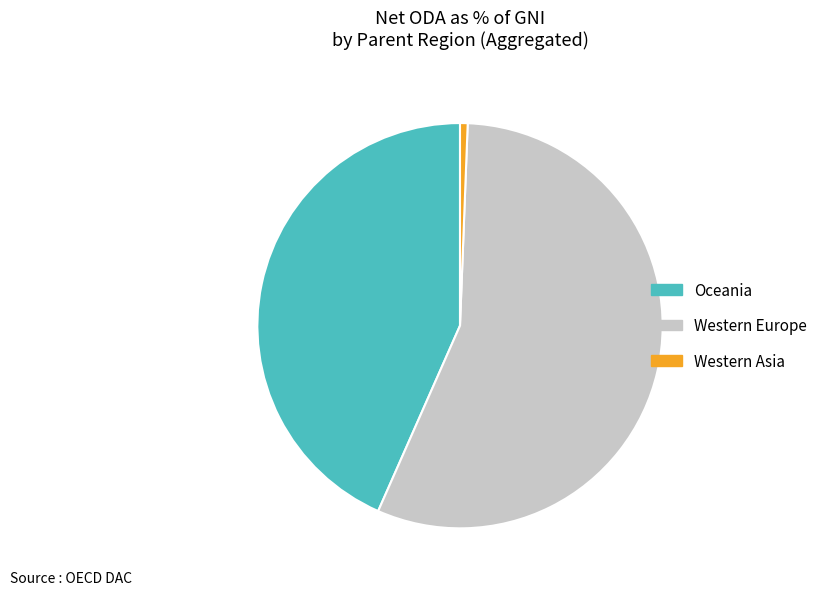

Which category has the biggest portion of the pie?

Western Europe